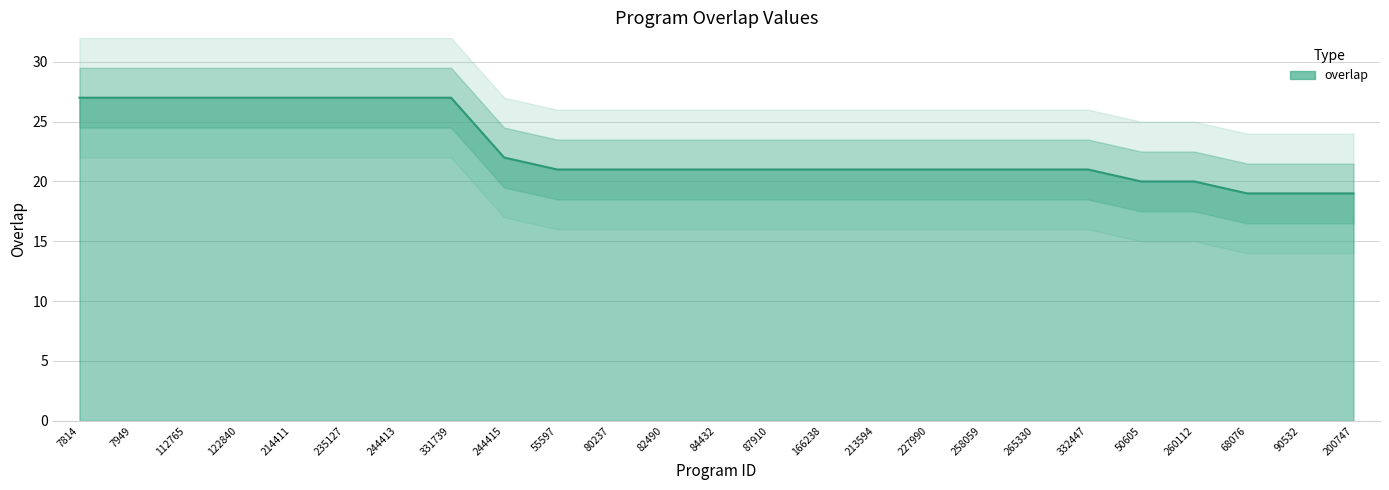

True or false: there are more than 2 points higher than both neighbors.

False